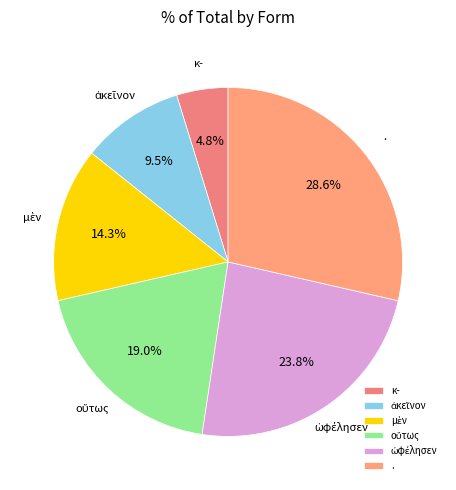

How much of the chart is everything except .?

71.4%